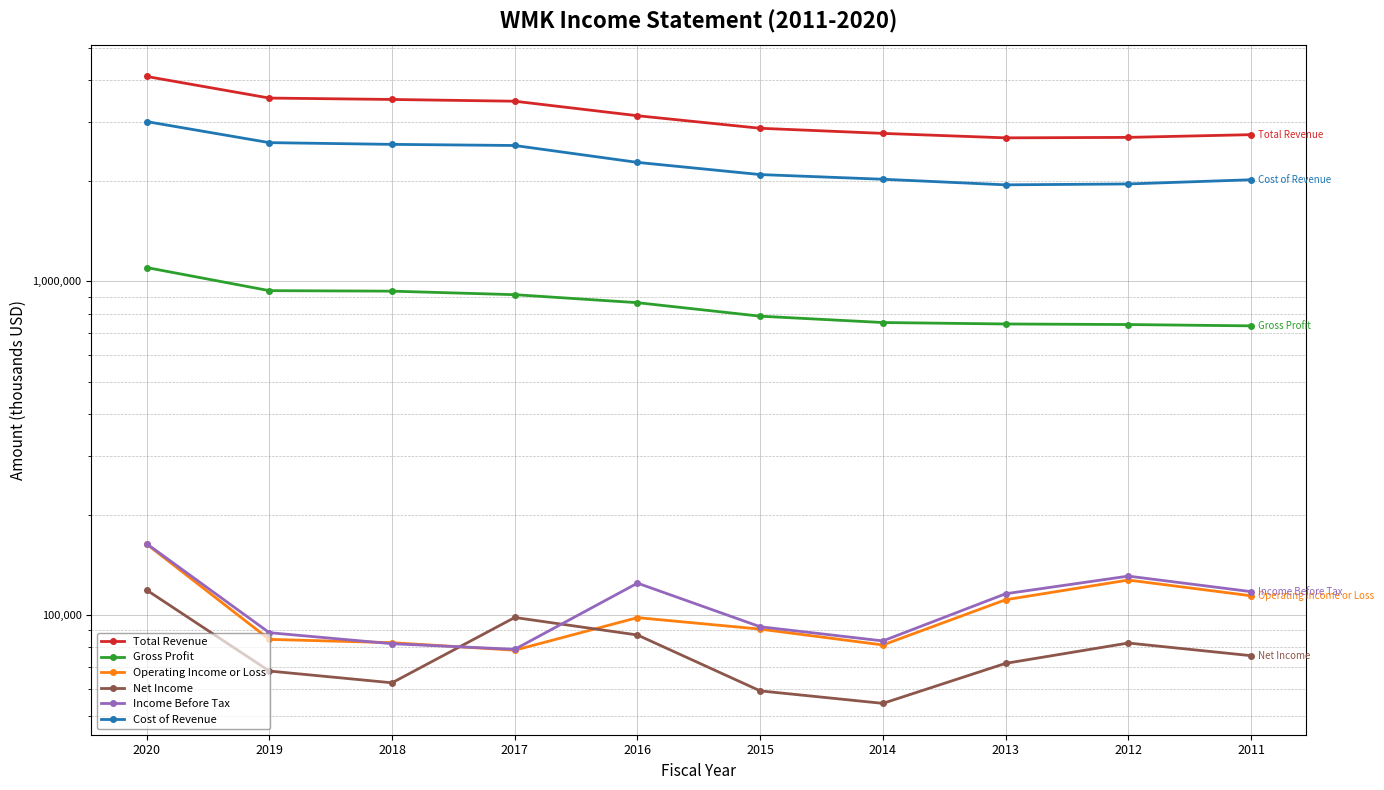

What is the value of the Net Income point at the 3rd from the left?

62700